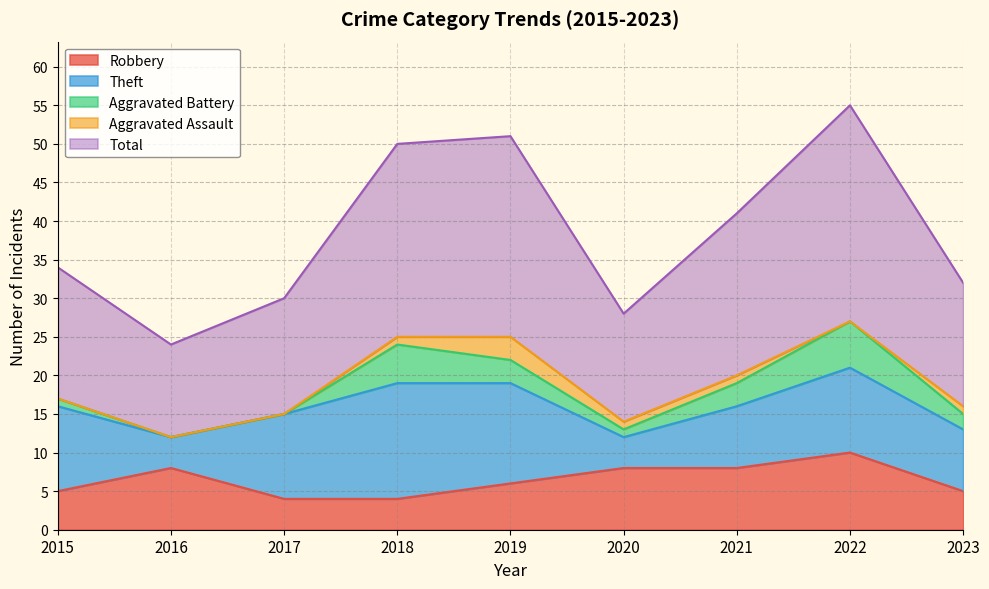

Reading right to left, what are all the values shown in this chart?

Robbery: 5	10	8	8	6	4	4	8	5
Theft: 8	11	8	4	13	15	11	4	11
Aggravated Battery: 2	6	3	1	3	5	0	0	1
Aggravated Assault: 1	0	1	1	3	1	0	0	0
Total: 16	28	21	14	26	25	15	12	17